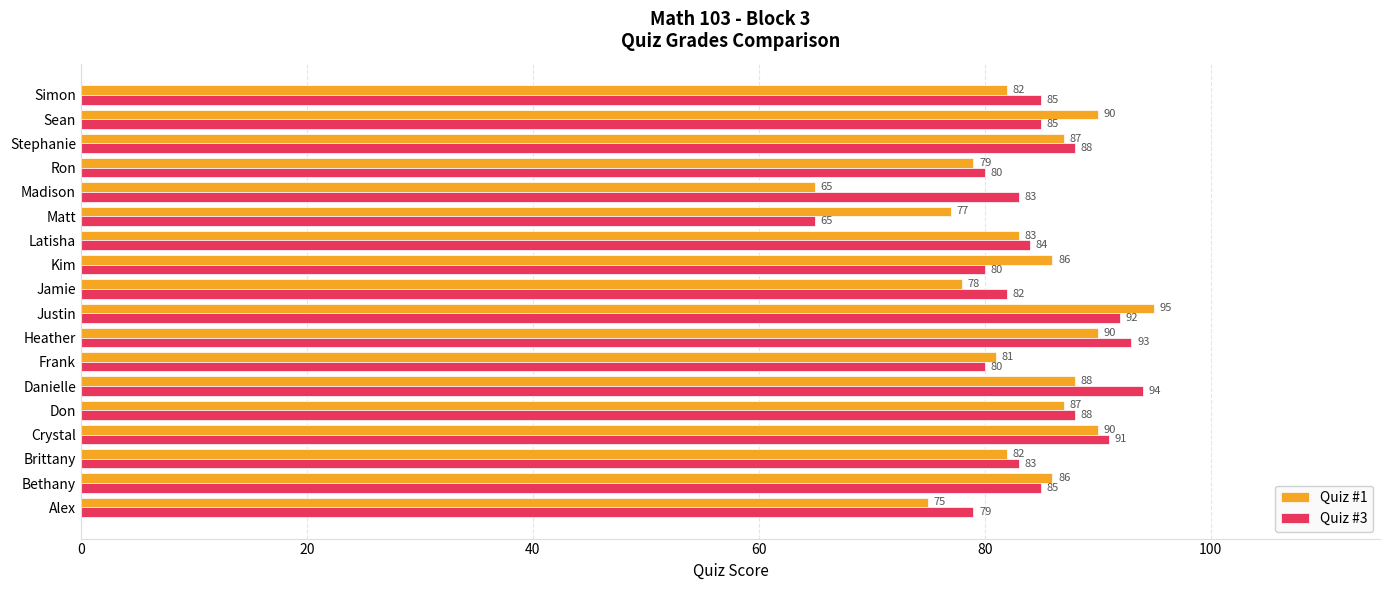

What is the average value of the Quiz #3 series?

84